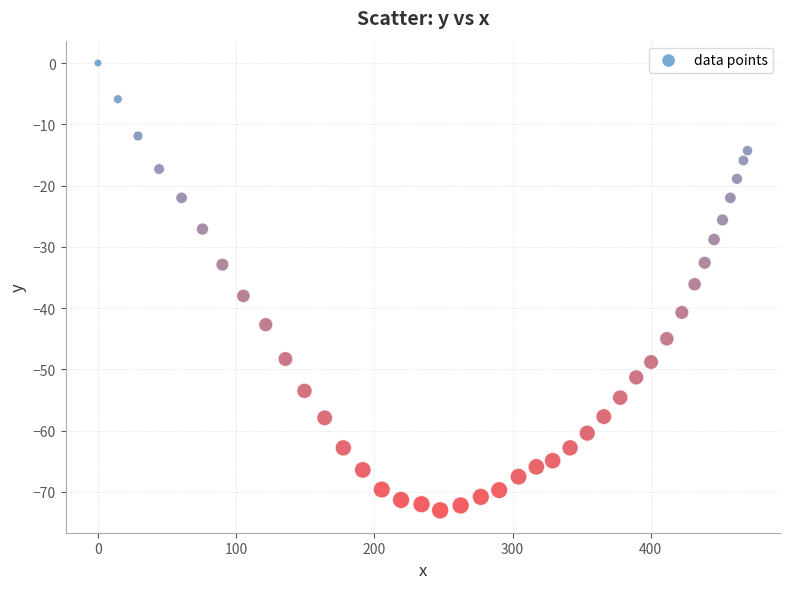

What is the range of Y values (max minus min)?

73.0